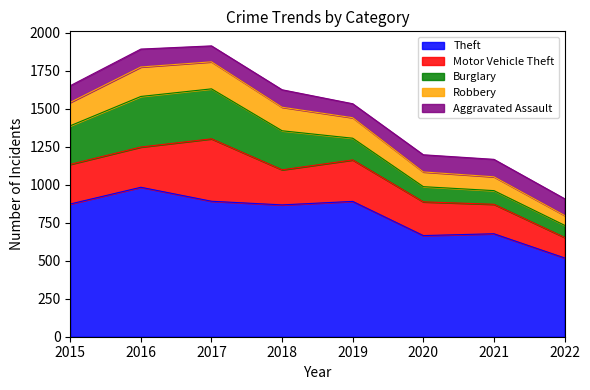

What is the value of the Theft point at the 1st from the left?

874